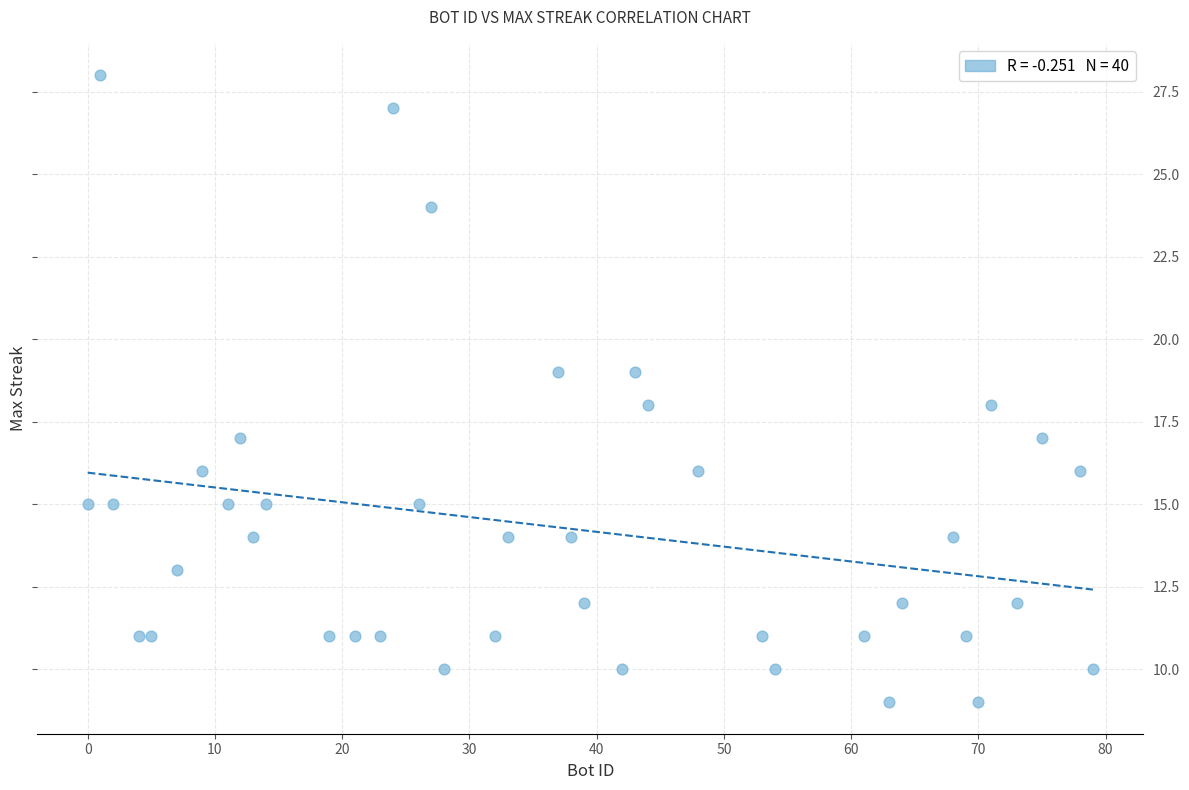

What is the range of Y values (max minus min)?

19